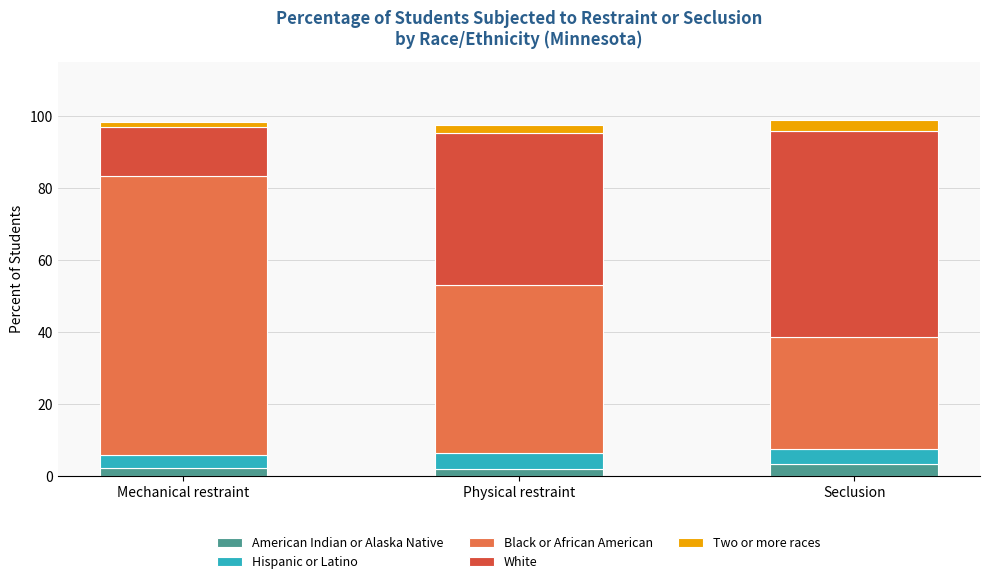

What is the sum of all American Indian or Alaska Native values?

7.4